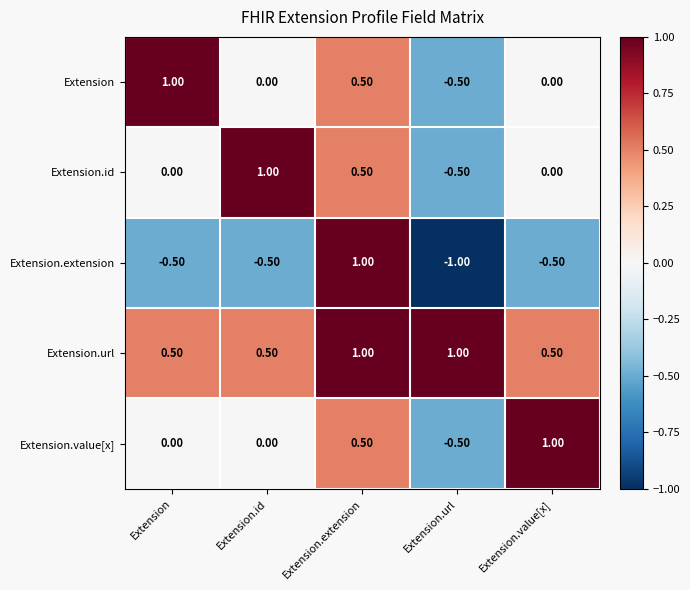

Is the value of Extension.url at Extension greater than the value of Extension.value[x] at Extension.url?

Yes